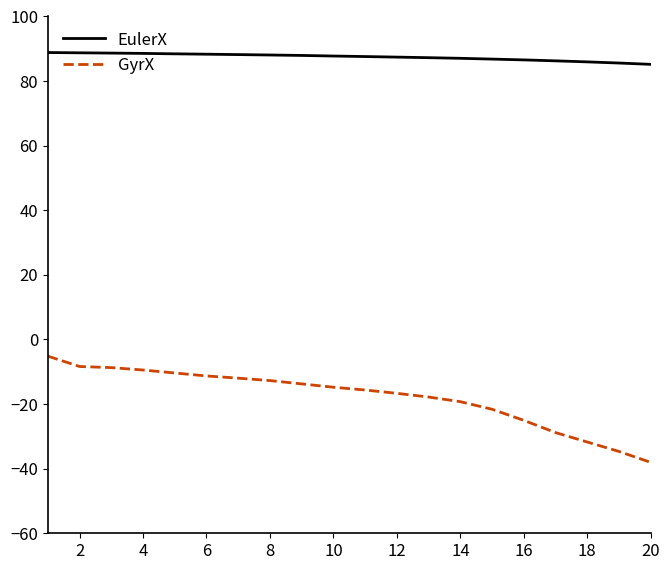

What is the sum of all GyrX values?

-355.9